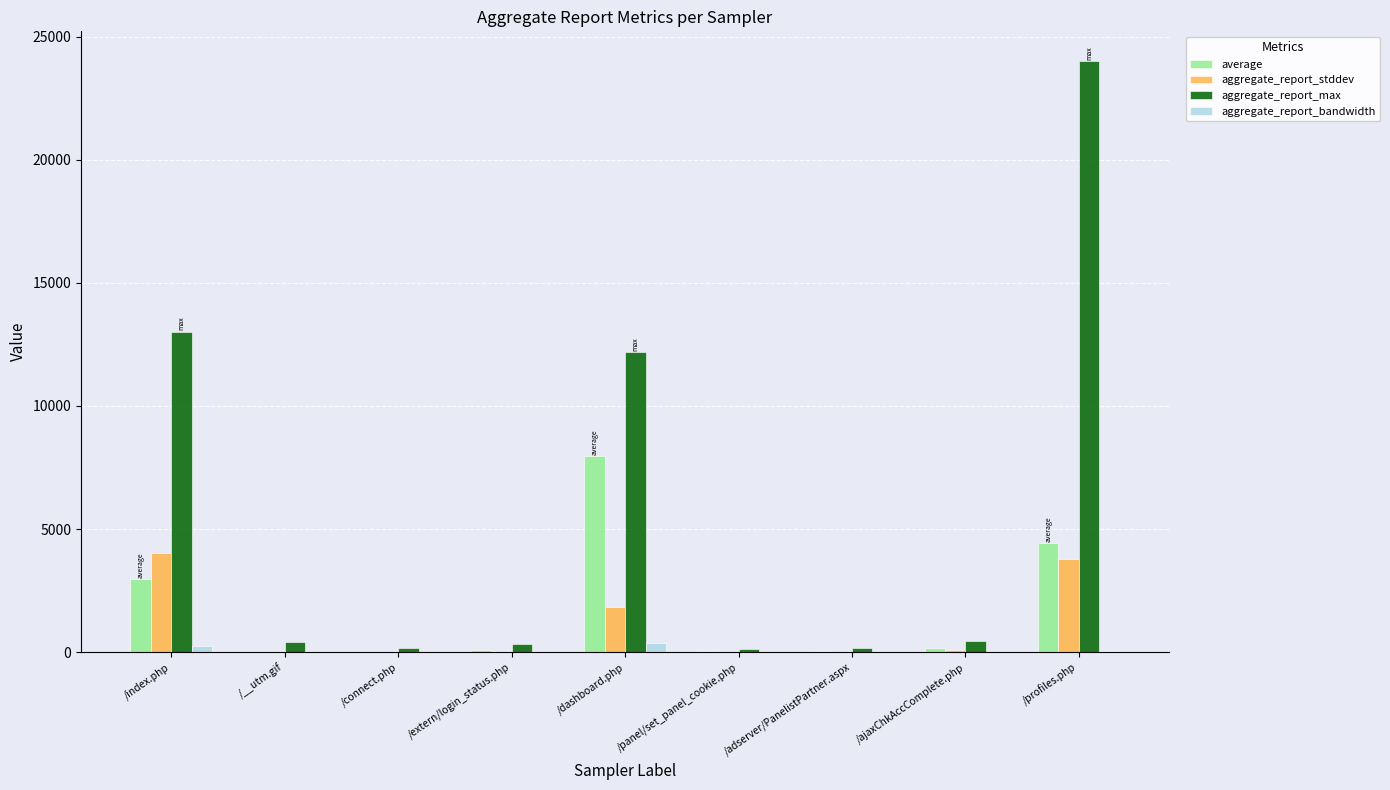

Is the value of aggregate_report_max at /__utm.gif greater than the value of average at /index.php?

No